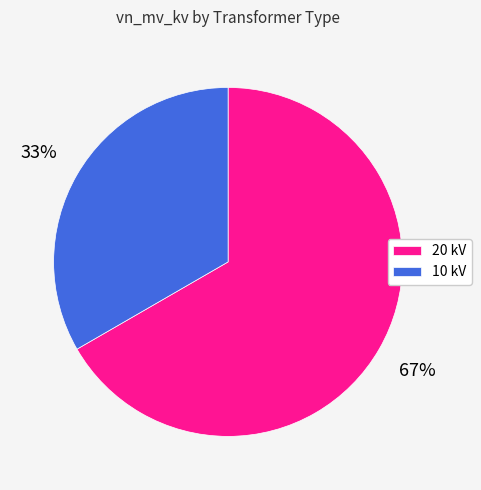

How many segments does this pie chart have?

2